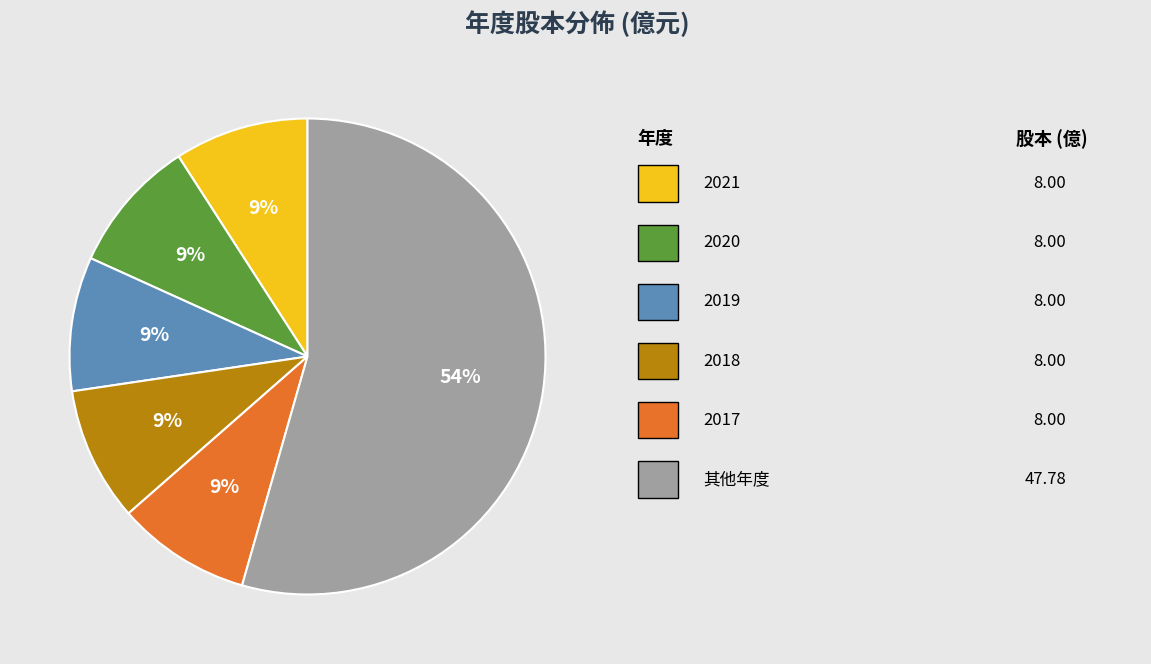

To the nearest percent, what is the average slice percentage?

17%